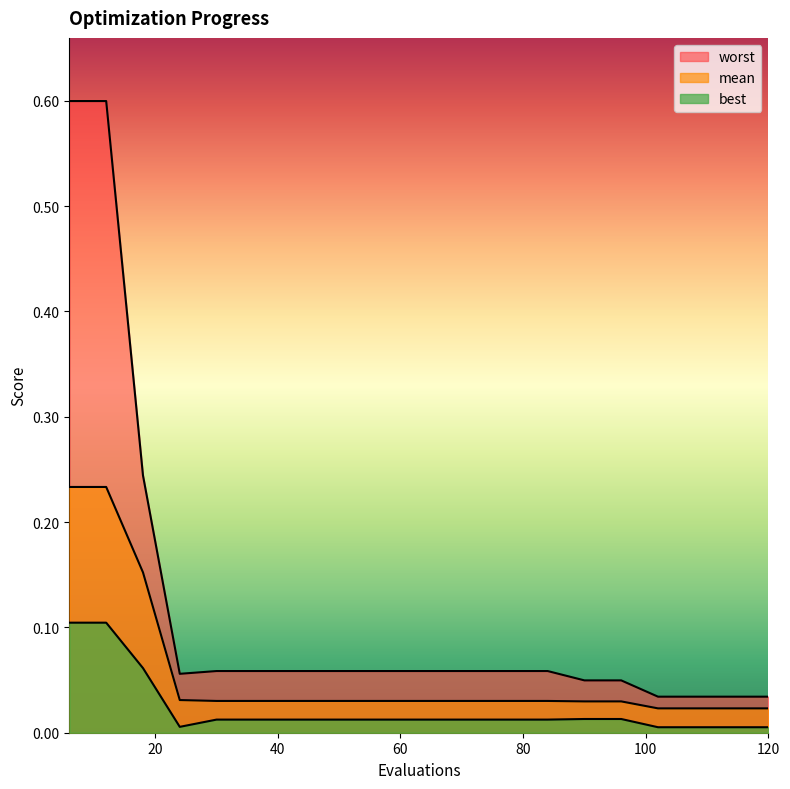

True or false: worst and best intersect in this chart.

False